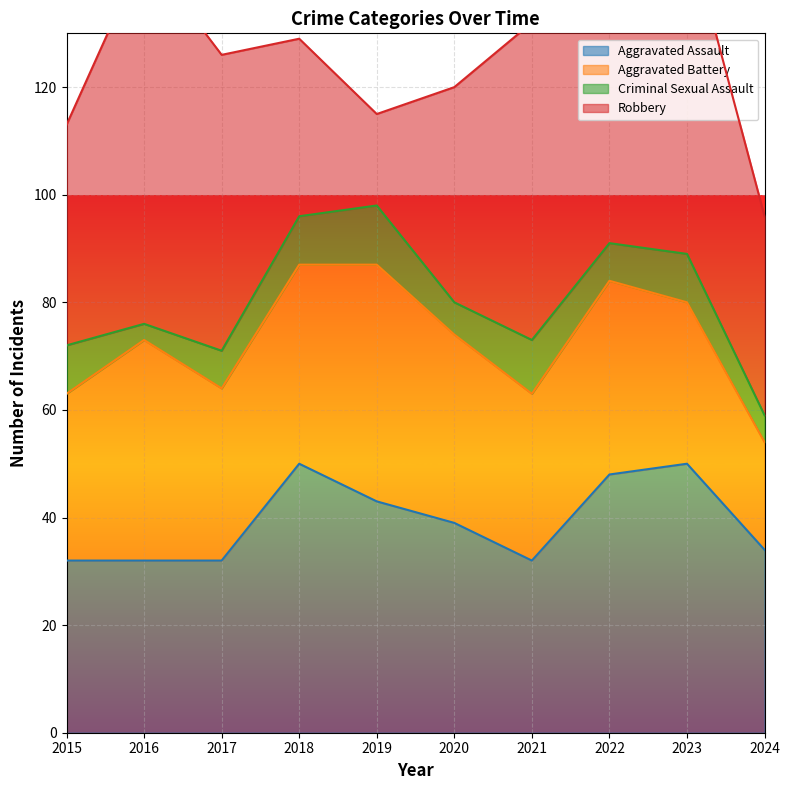

What is the difference between the Aggravated Battery values at 2015 and 2022?

5